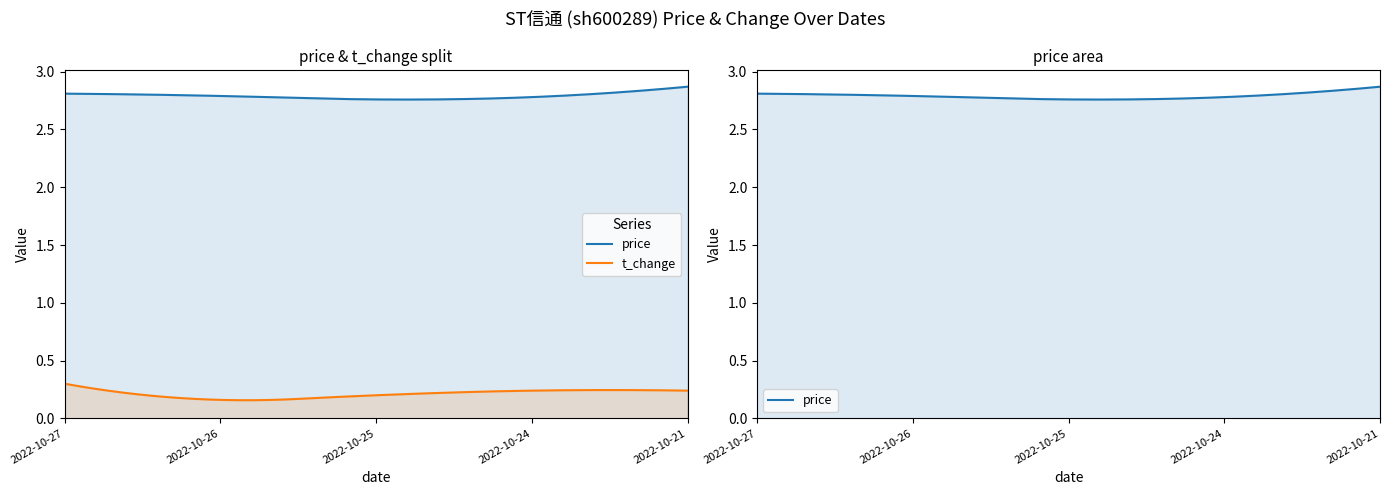

Which series changed the most between 2022-10-26 and 2022-10-24?

t_change